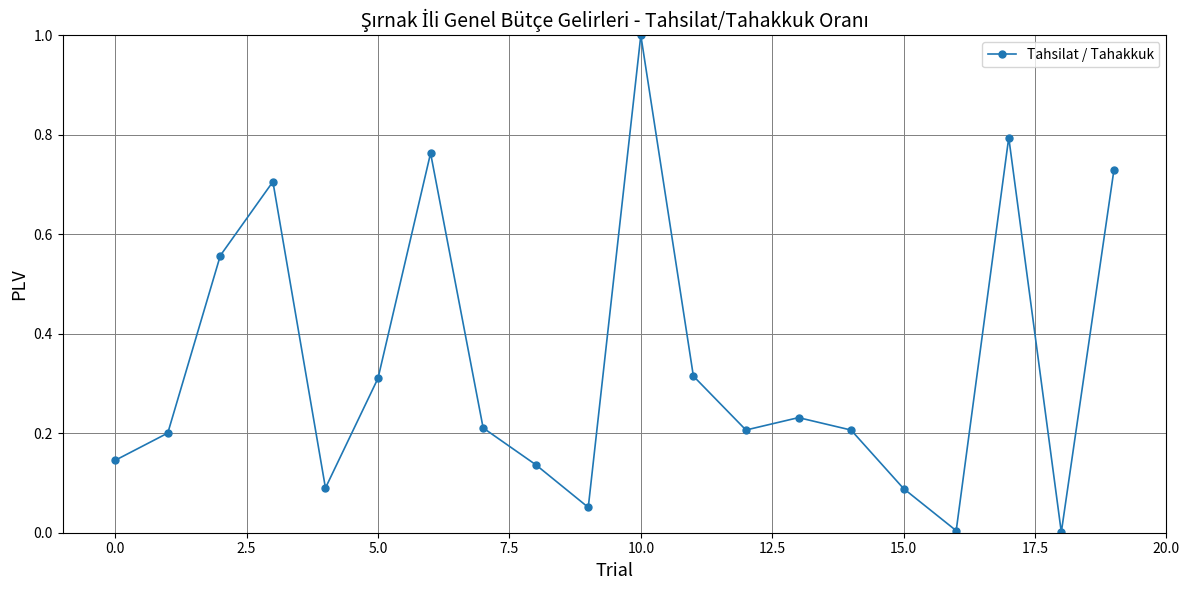

How many interior local valleys (lower than both neighbors) does the data have?

5